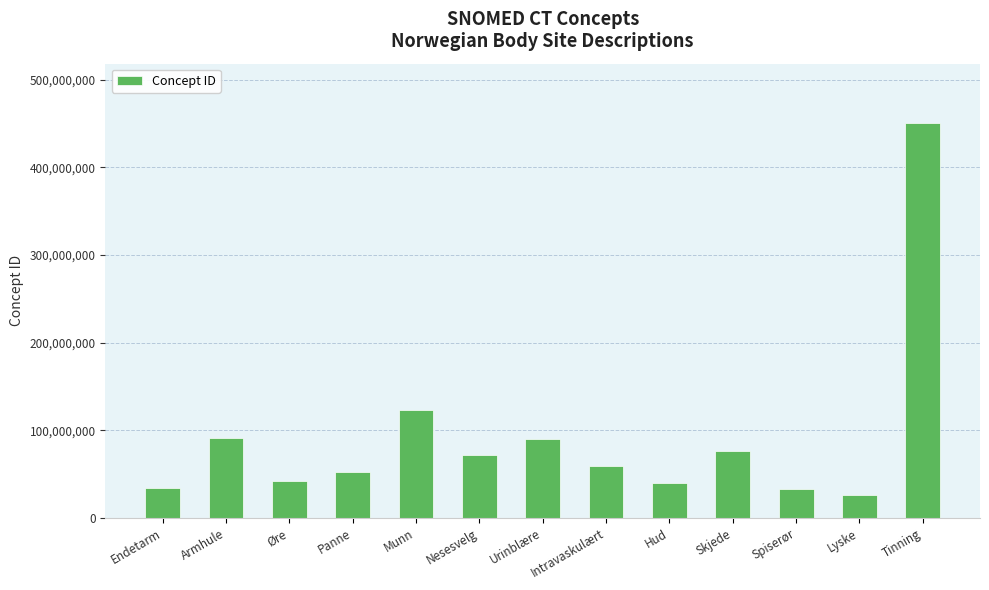

What is the sum of all values?

1193061035